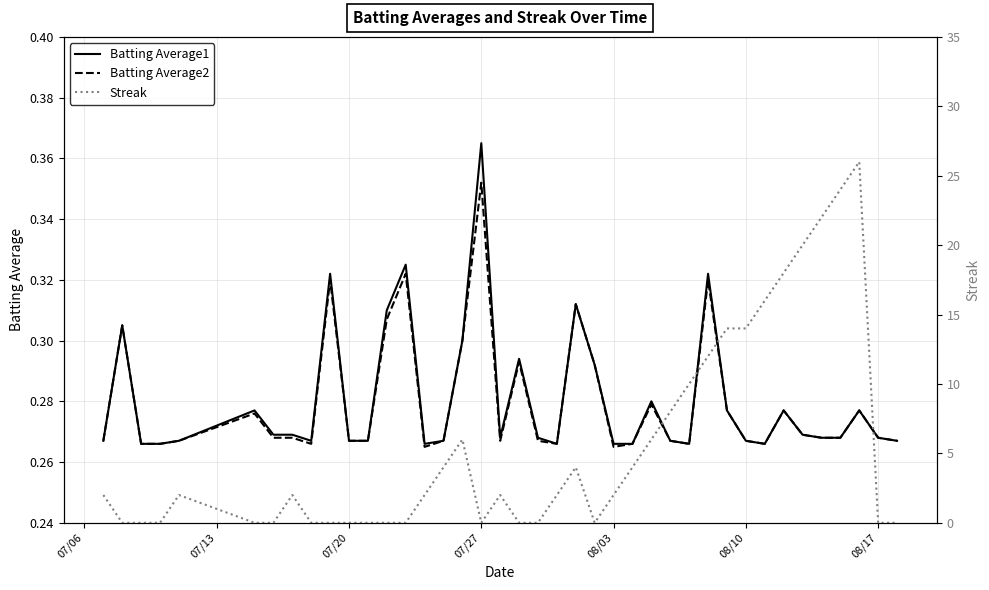

Reading left to right, extract all data points from this chart.

Batting Average1: 0.3	0.3	0.3	0.3	0.3	0.3	0.3	0.3	0.3	0.3	0.3	0.3	0.3	0.3	0.3	0.3	0.3	0.4	0.3	0.3	0.3	0.3	0.3	0.3	0.3	0.3	0.3	0.3	0.3	0.3	0.3	0.3	0.3	0.3	0.3	0.3	0.3	0.3	0.3	0.3
Batting Average2: 0.3	0.3	0.3	0.3	0.3	0.3	0.3	0.3	0.3	0.3	0.3	0.3	0.3	0.3	0.3	0.3	0.3	0.4	0.3	0.3	0.3	0.3	0.3	0.3	0.3	0.3	0.3	0.3	0.3	0.3	0.3	0.3	0.3	0.3	0.3	0.3	0.3	0.3	0.3	0.3
Streak: 2.0	0.0	0.0	0.0	2.0	0.0	0.0	2.0	0.0	0.0	0.0	0.0	0.0	0.0	2.0	4.0	6.0	0.0	2.0	0.0	0.0	2.0	4.0	0.0	2.0	4.0	6.0	8.0	10.0	12.0	14.0	14.0	16.0	18.0	20.0	22.0	24.0	26.0	0.0	0.0